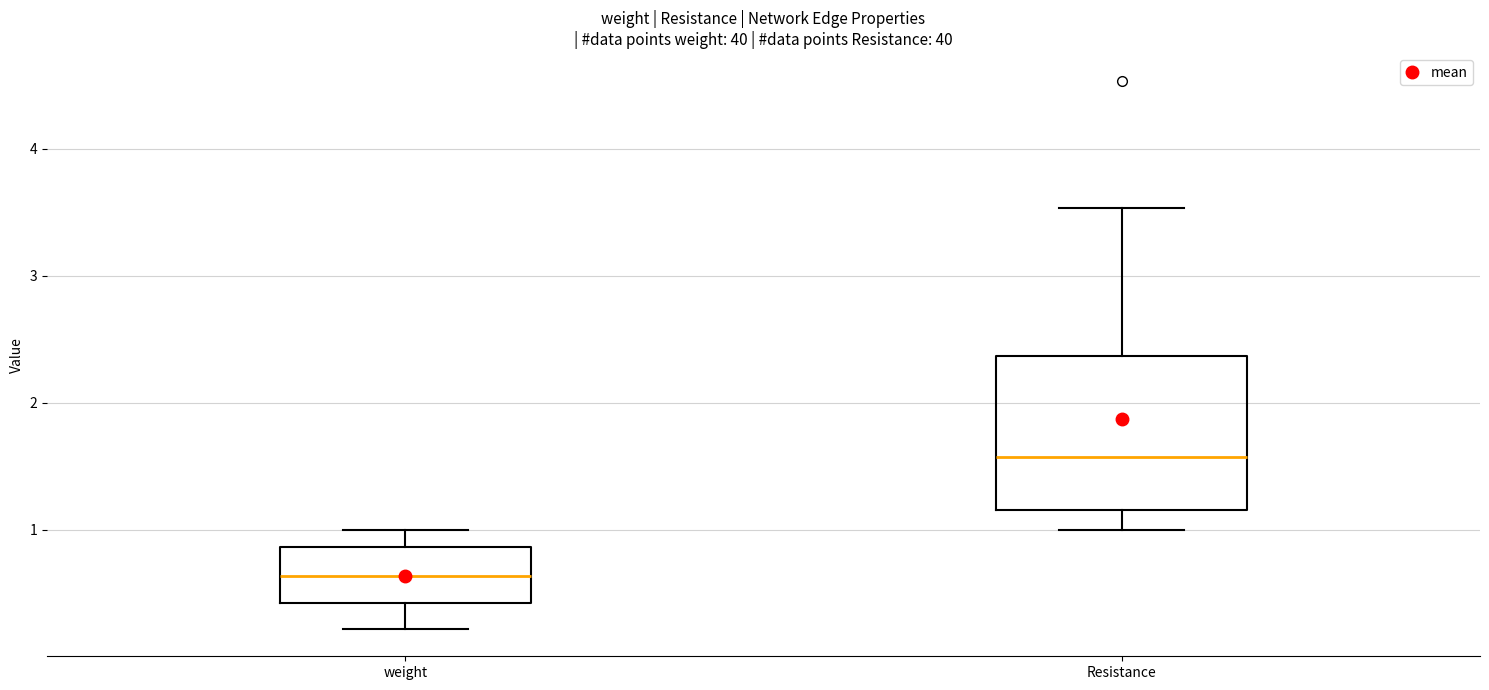

Reading left to right, transcribe this box plot: for each box, give where its median line is, the range the box spans, and where its two whiskers end, as read against the y-axis. The values are not printed on the chart, so give them approximately, as read against the axis.

weight: median 0.6, box 0.4 to 0.9, whiskers 0.2 to 1.0
Resistance: median 1.6, box 1.2 to 2.4, whiskers 1.0 to 3.5